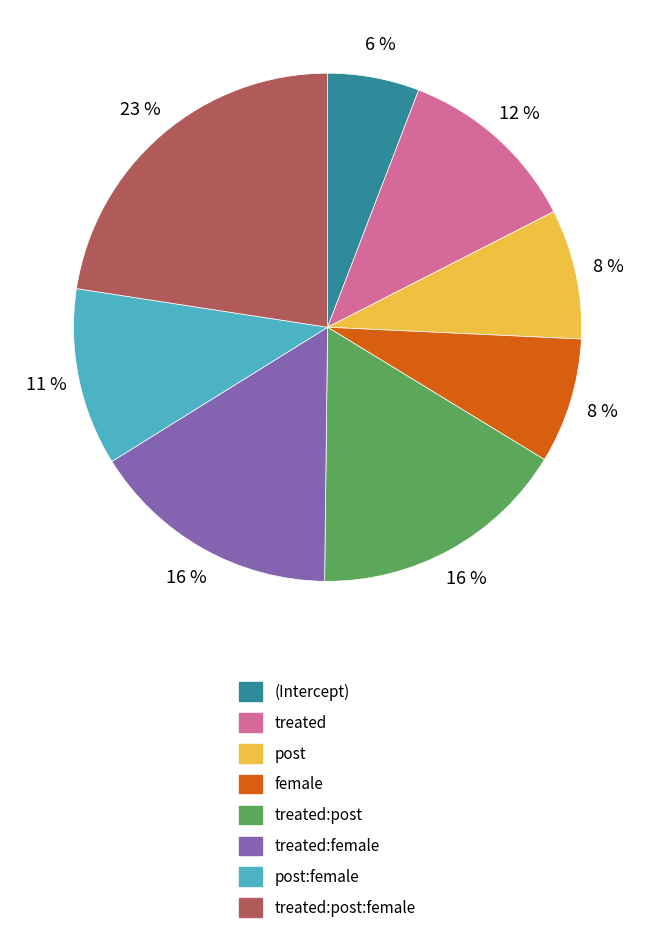

To the nearest percent, what is the difference between the largest and smallest slice percentages?

17%